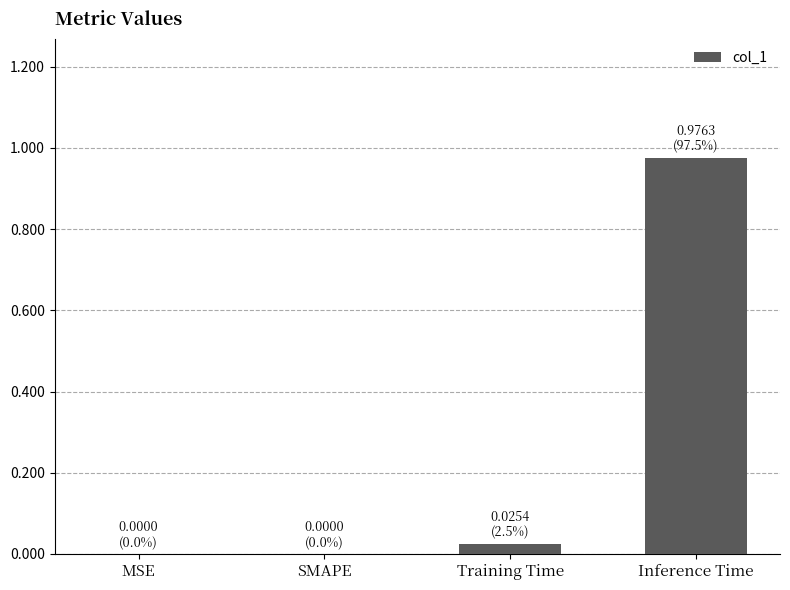

Which has a higher value, MSE or Inference Time?

Inference Time